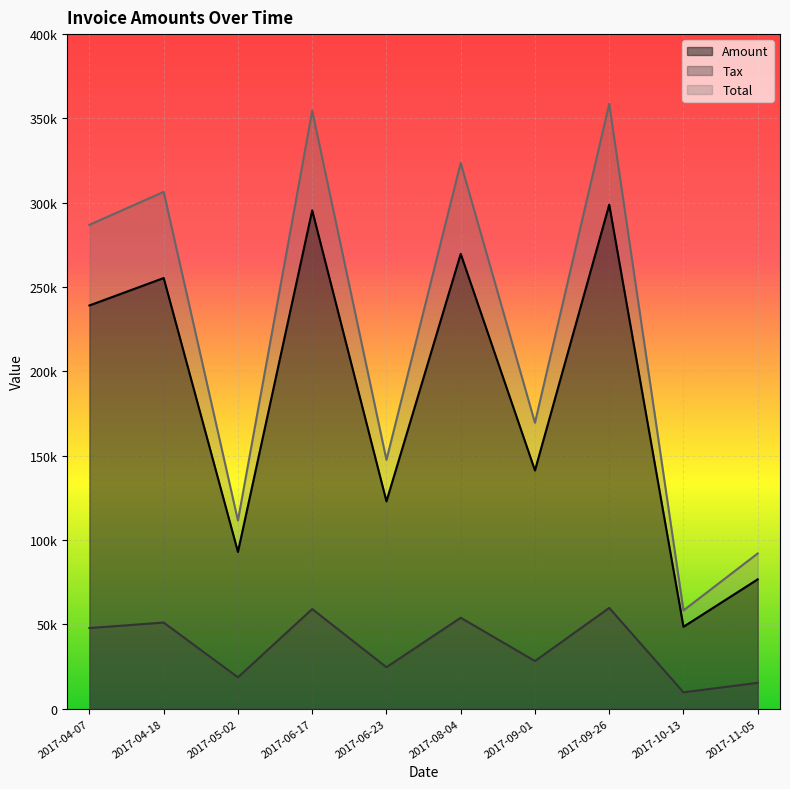

At 2017-08-04, list the series in order from smallest to largest.

Tax, Amount, Total